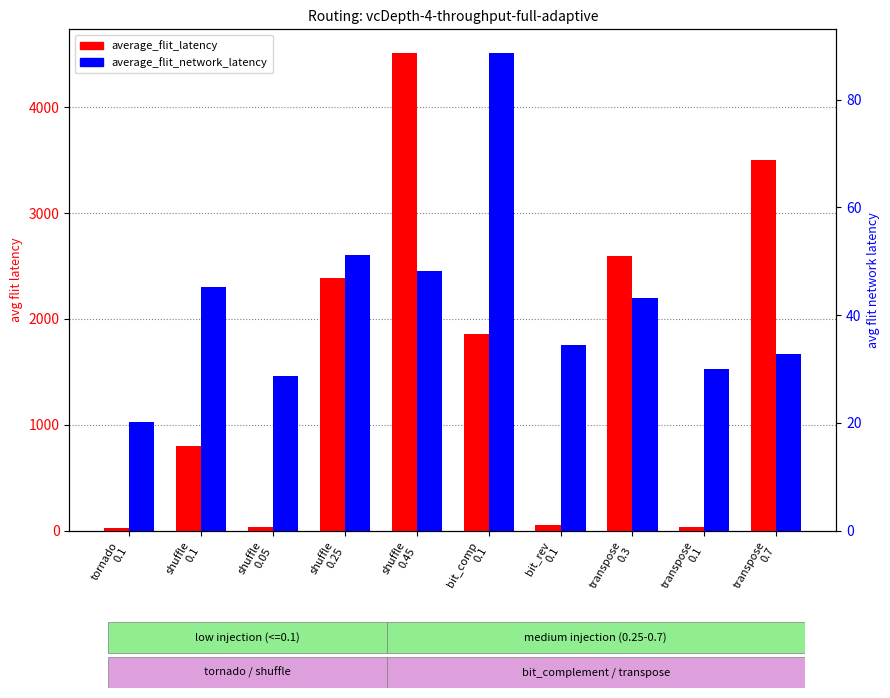

What is the spread (max minus min) of values at shuffle
0.25?

2334.1